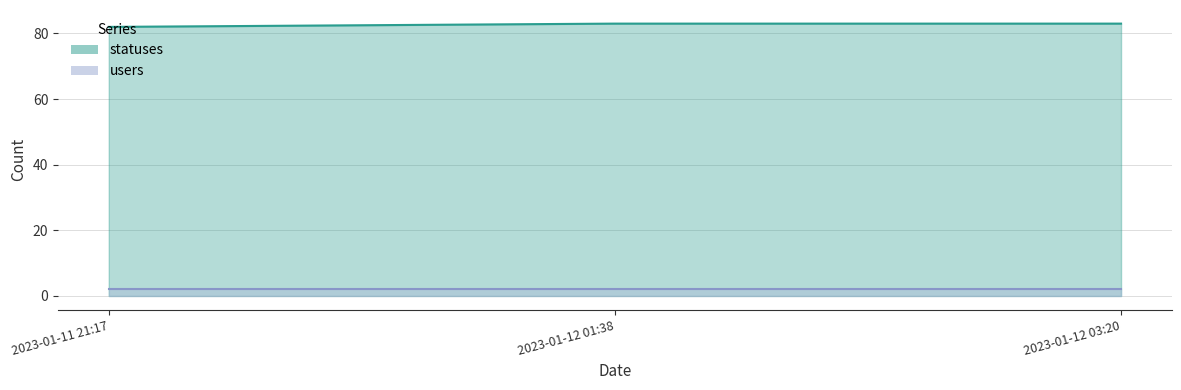

Which category has the lowest value across all series?

2023-01-11 21:17